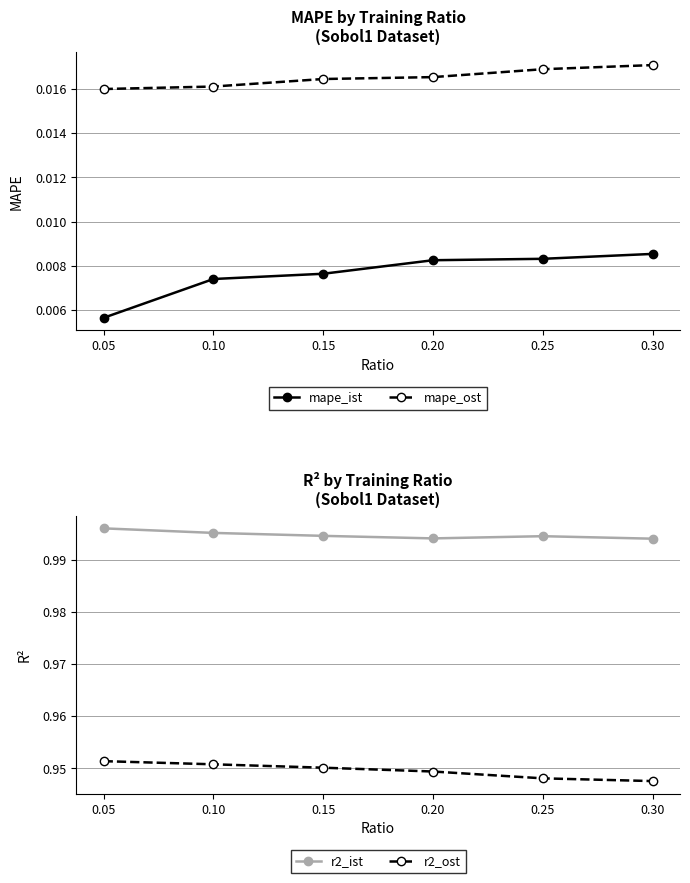

True or false: r2_ost has more than 0 interior local peaks.

False